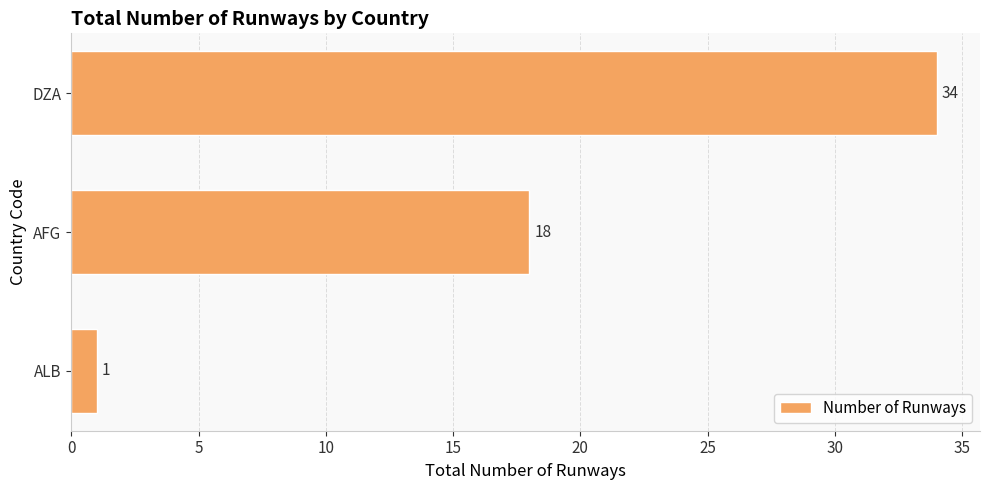

Which has a higher value, DZA or ALB?

DZA